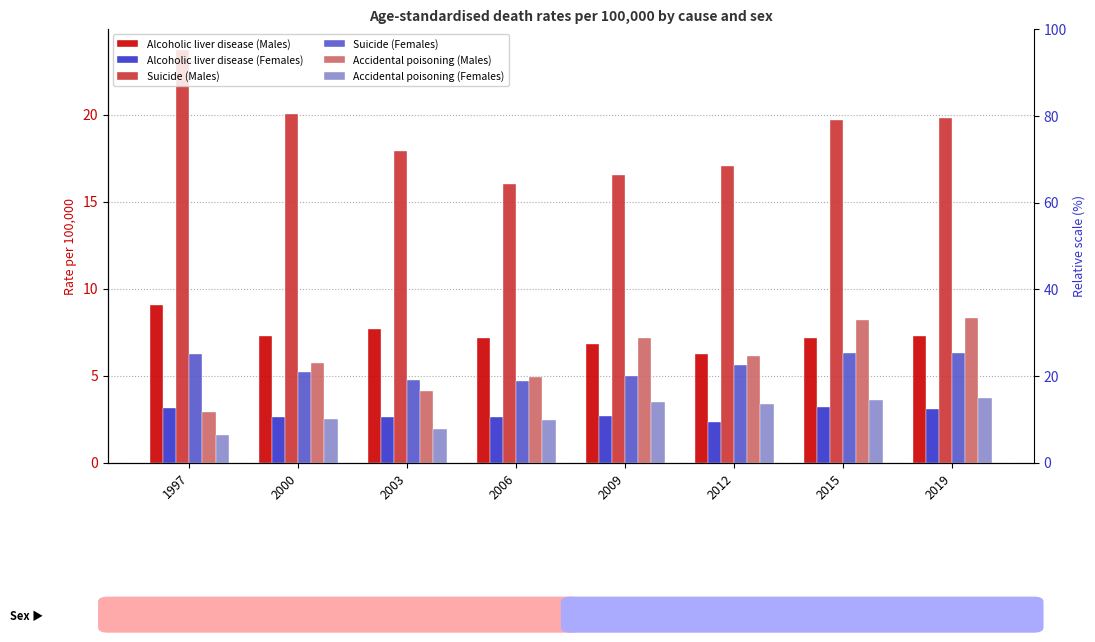

Which series has the widest spread of values?

Suicide (Males)